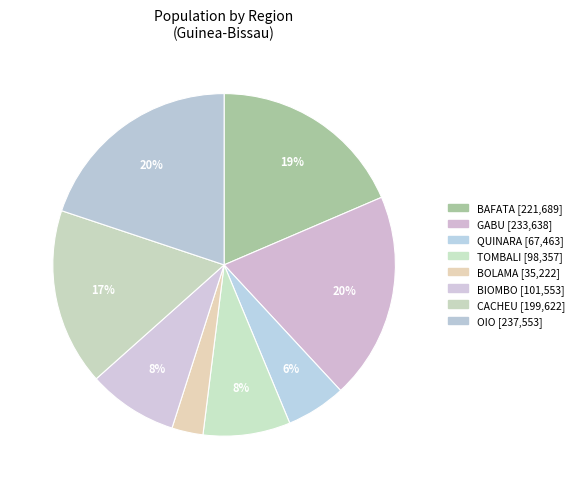

Count the number of slices in the pie.

8